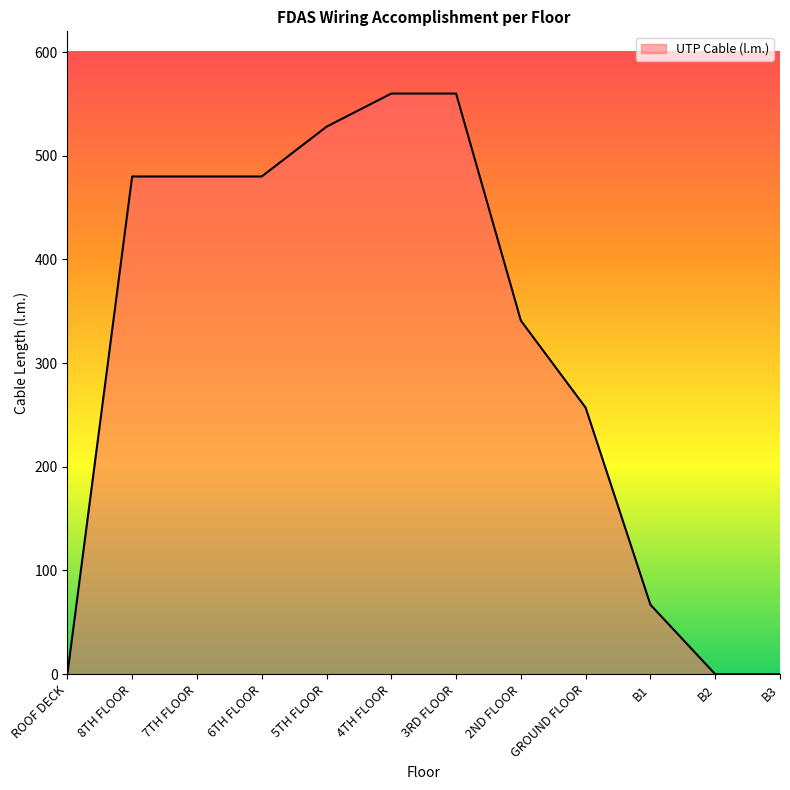

Reading left to right, extract all data points from this chart.

0	480	480	480	528	560	560	341	257	67	0	0